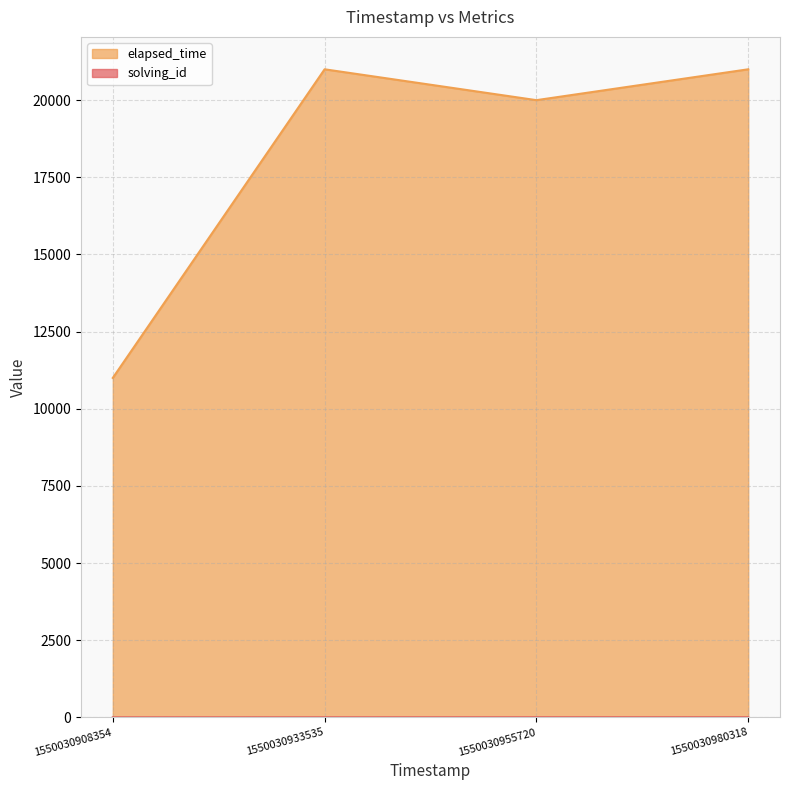

What is the difference between the second highest and minimum values in the elapsed_time series?

10000